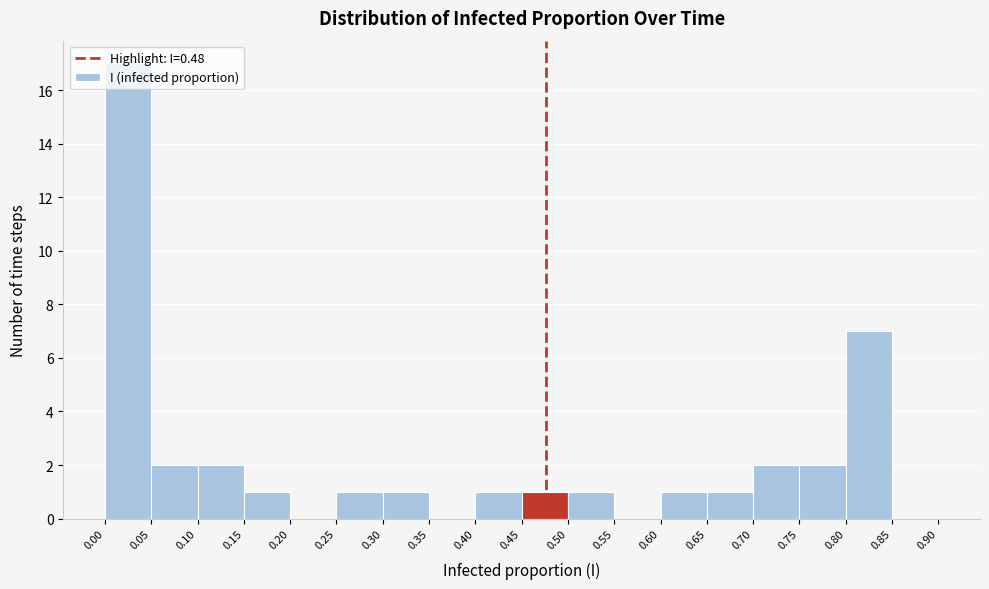

Over which range of the x-axis is the bar tallest?

0.00 to 0.05